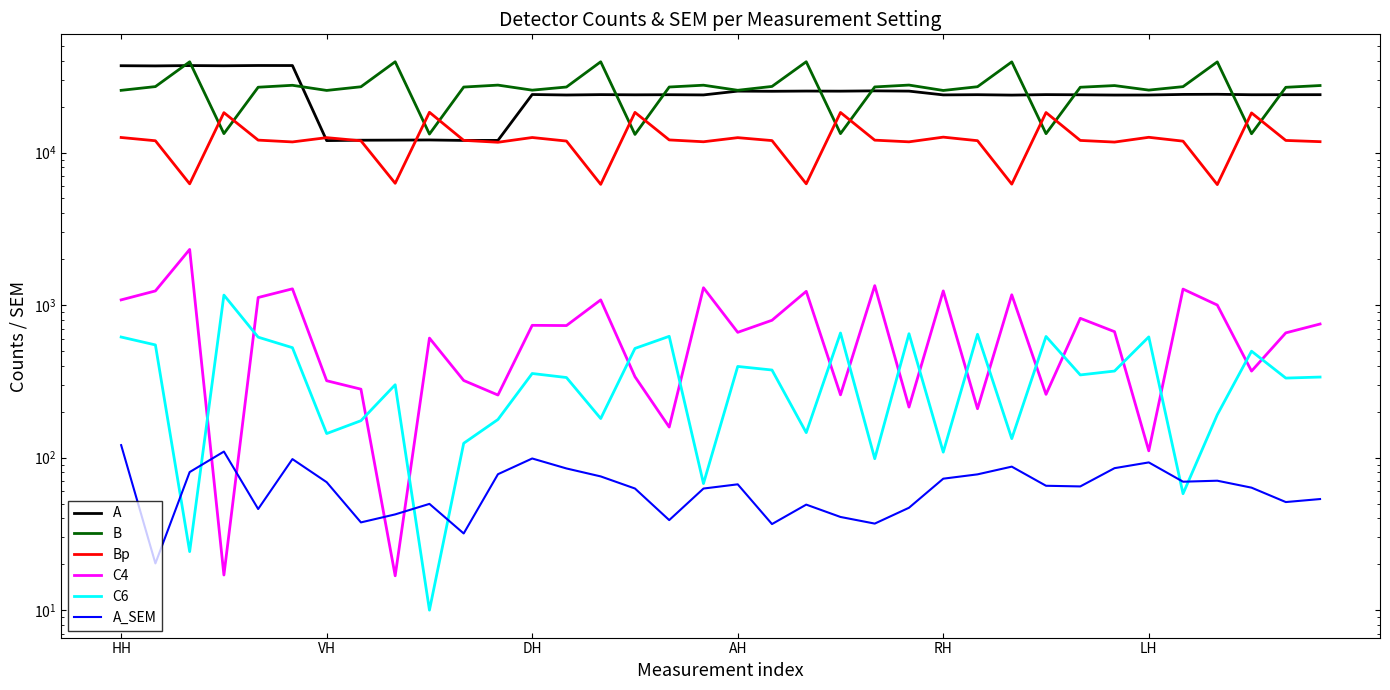

How many values in the Bp series are below 12003?

18